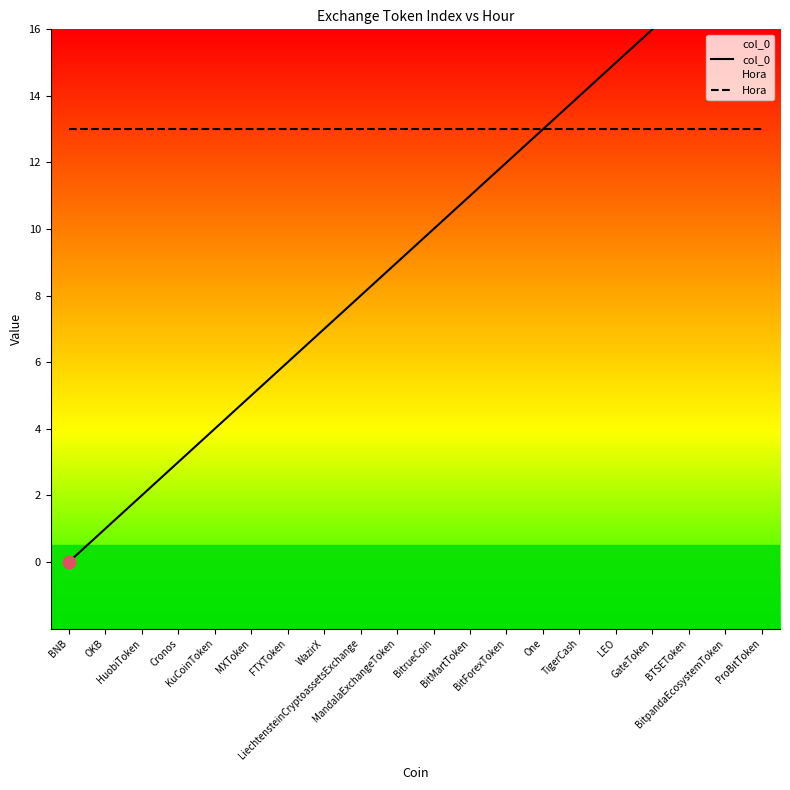

At how many categories does at least one series exceed 0?

20